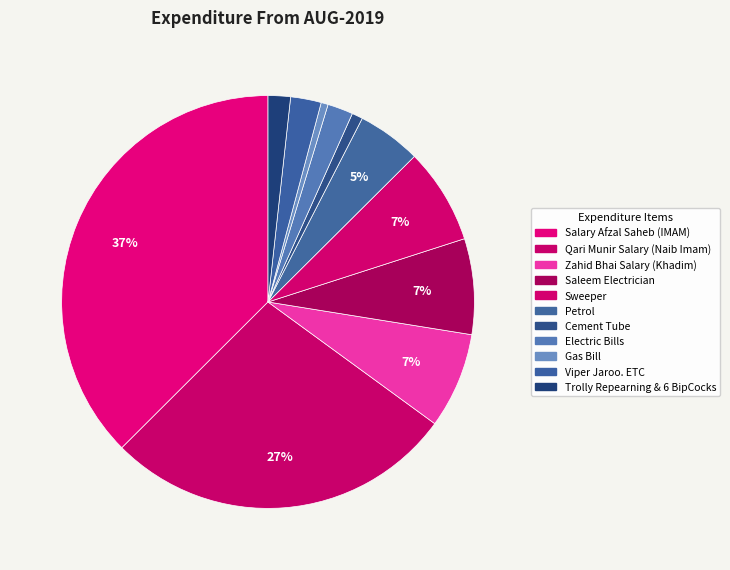

What percentage is the Electric Bills slice, to the nearest percent?

2%